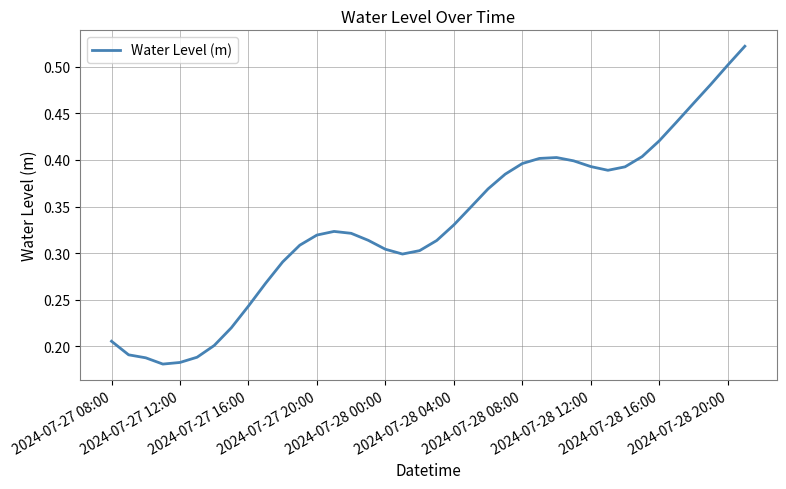

Does the chart display data point markers on the line(s)?

No